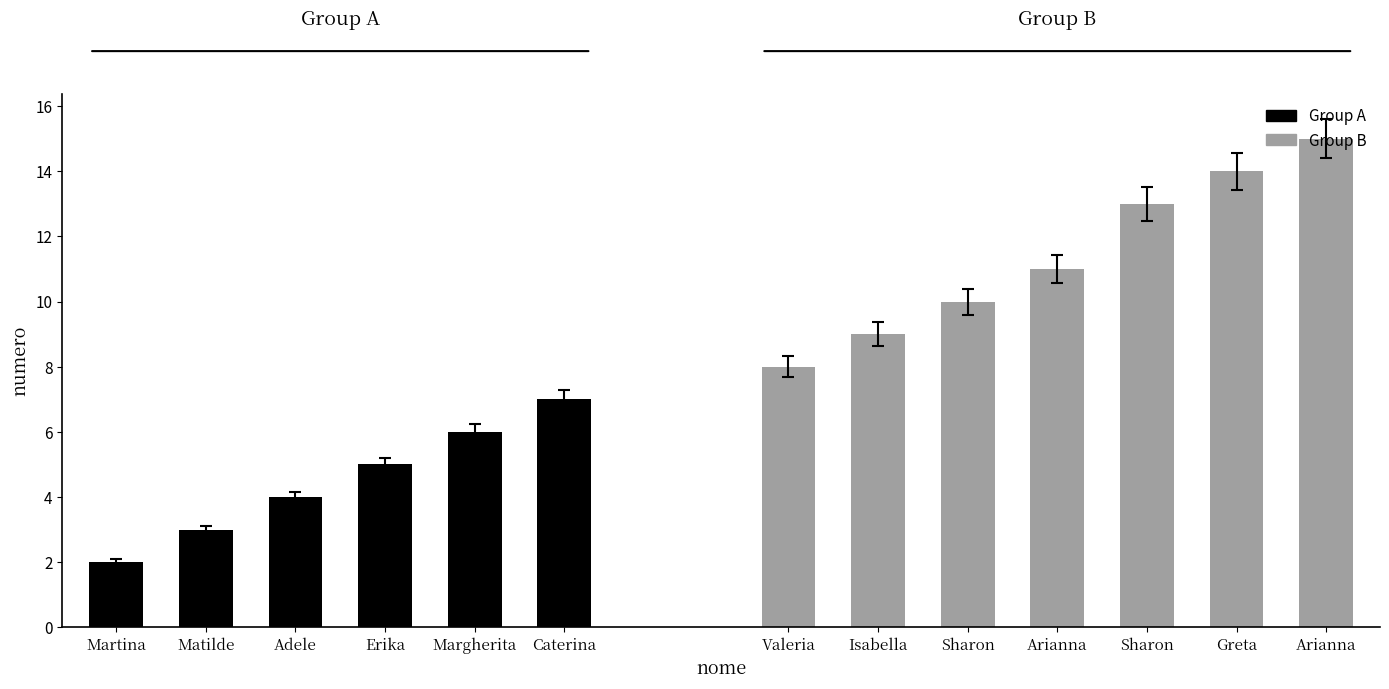

What is the maximum value shown in the chart?

15